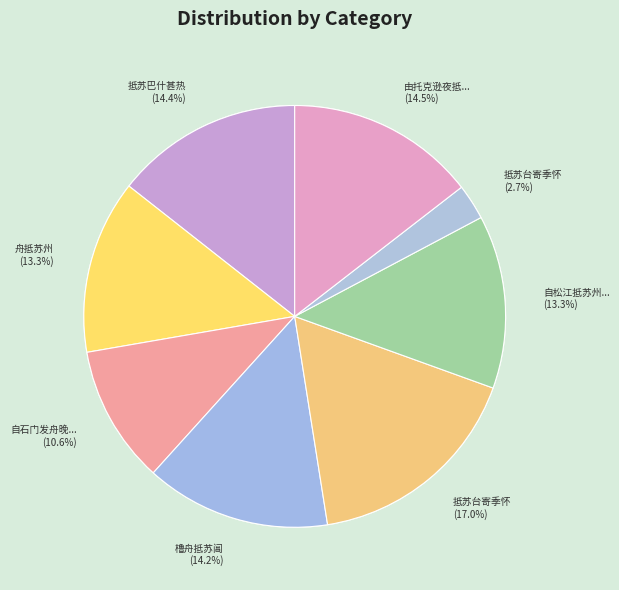

Is it true that 由托克逊夜抵苏巴什沟 is 15% of the pie?

True